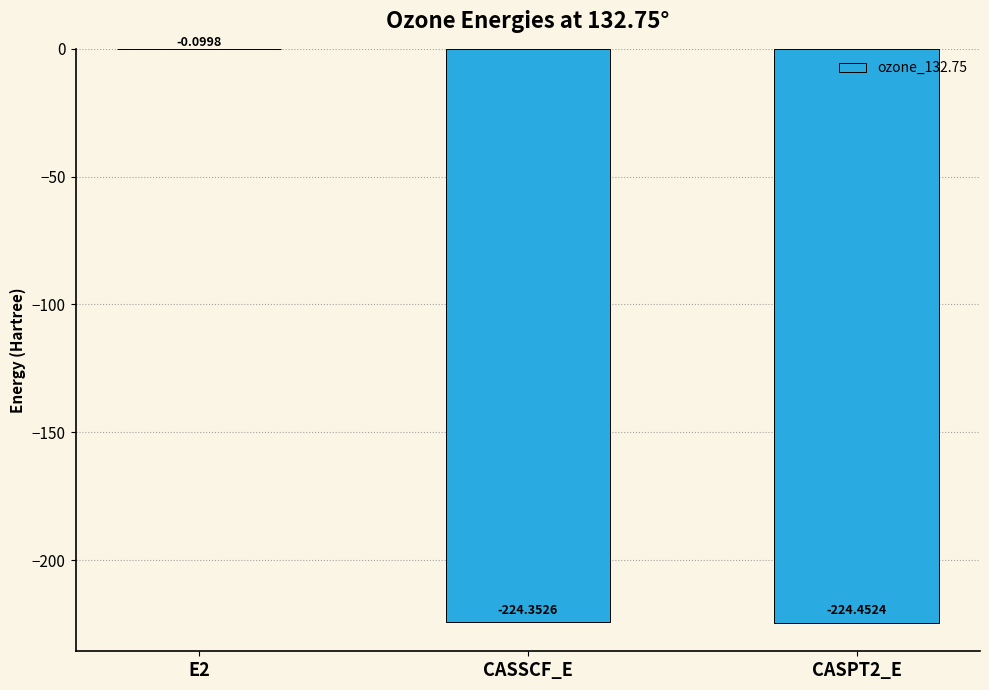

Which has a higher value, CASPT2_E or CASSCF_E?

CASSCF_E